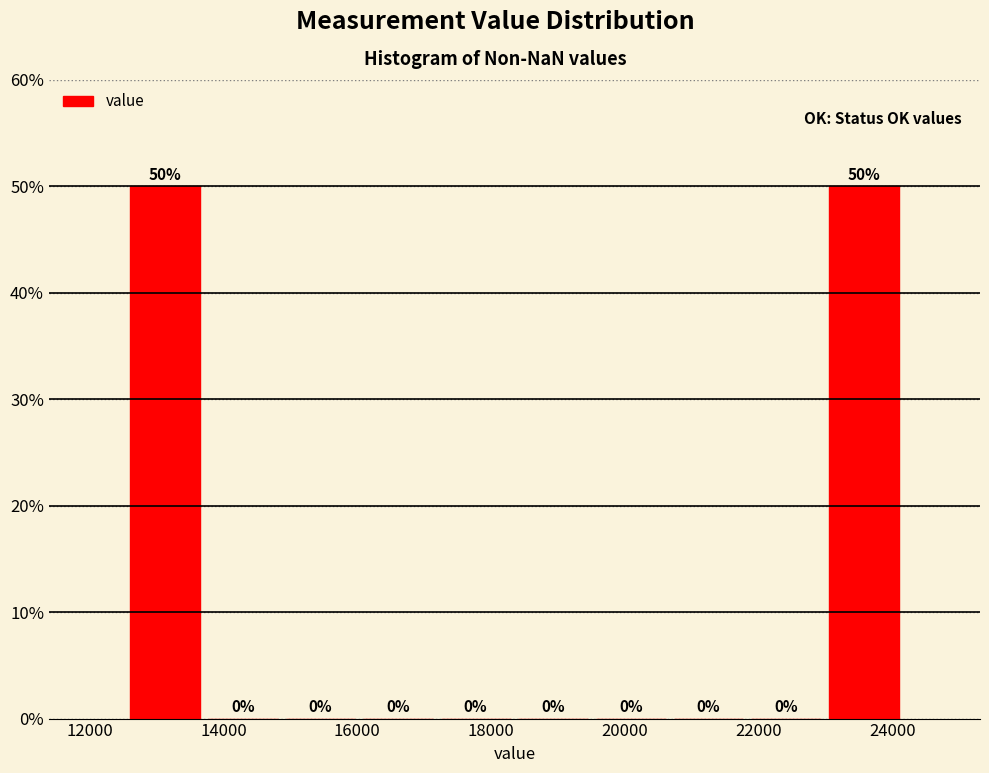

Reading left to right, transcribe this chart: for each bar, give the range it covers on the x-axis and its height. The bar edges are not printed on the chart, so give them approximately, as read against the axis.

12600 to 13800: 50
13800 to 14800: 0
14800 to 16000: 0
16000 to 17200: 0
17200 to 18400: 0
18400 to 19600: 0
19600 to 20600: 0
20600 to 21800: 0
21800 to 23000: 0
23000 to 24200: 50